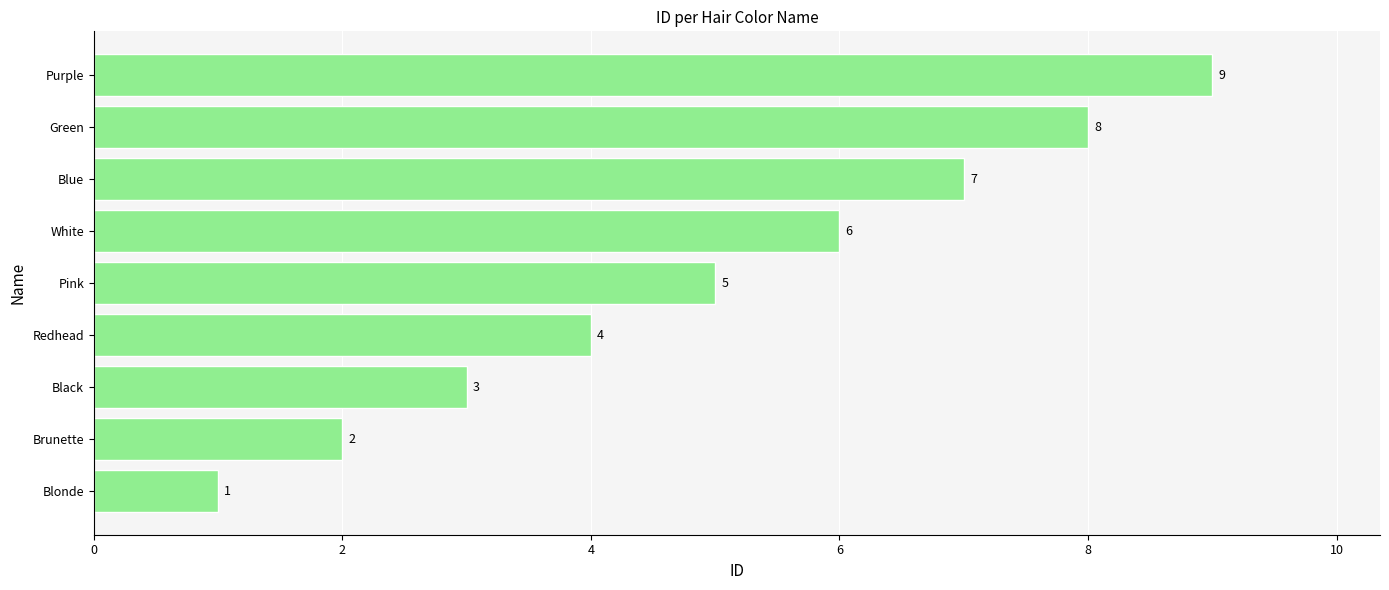

The chart shows a value of 4 at Redhead. True or false?

True